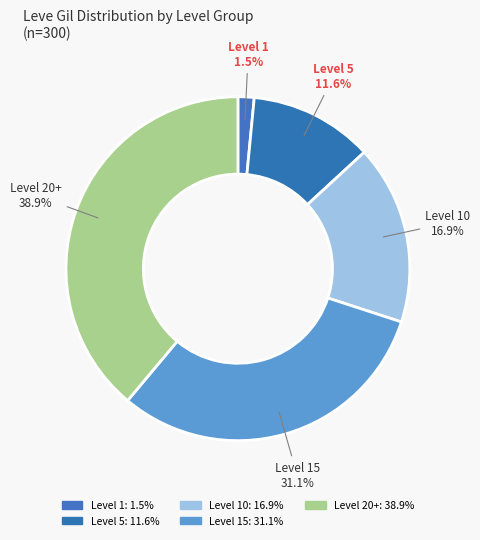

Combined, what portion of the pie is Level 5 and Level 15?

42.7%